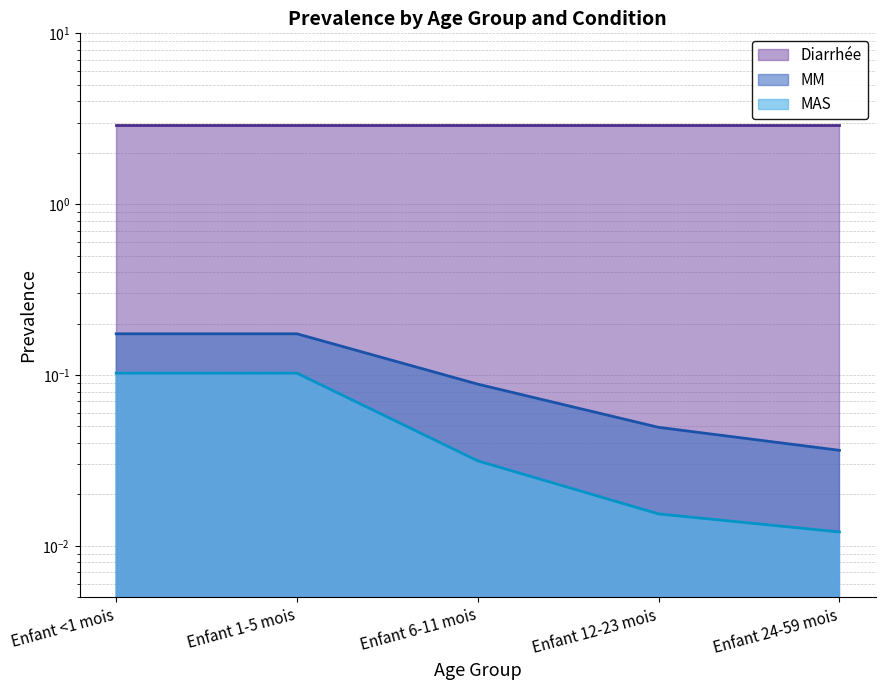

True or false: MM and MAS intersect in this chart.

False